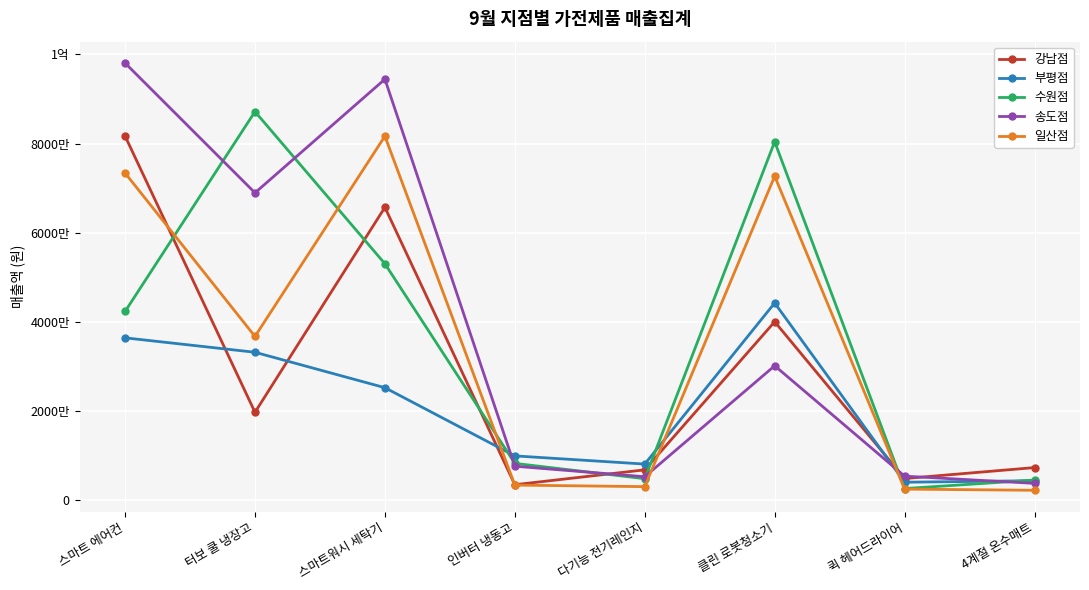

Where does the 일산점 series first go above 36662600?

스마트 에어컨